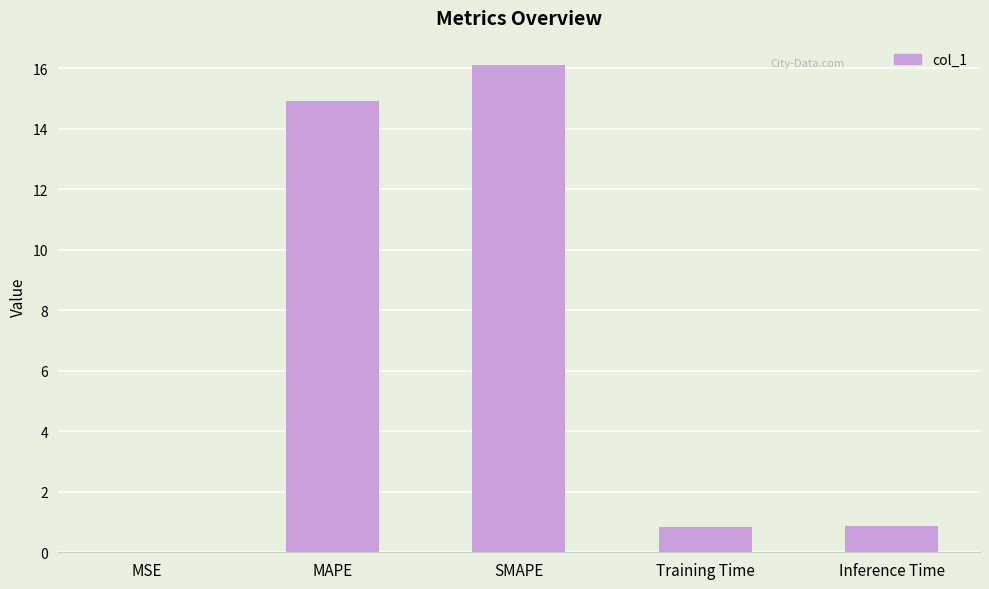

True or false: the data shows 0.9 at Inference Time.

True